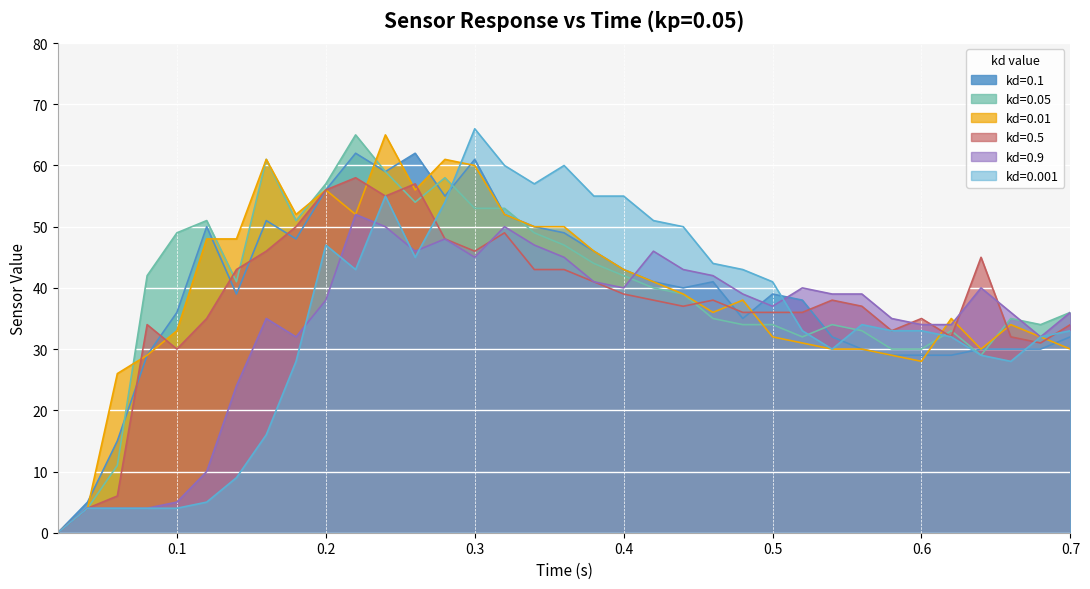

What is the spread (max minus min) of values at 0.52?

9